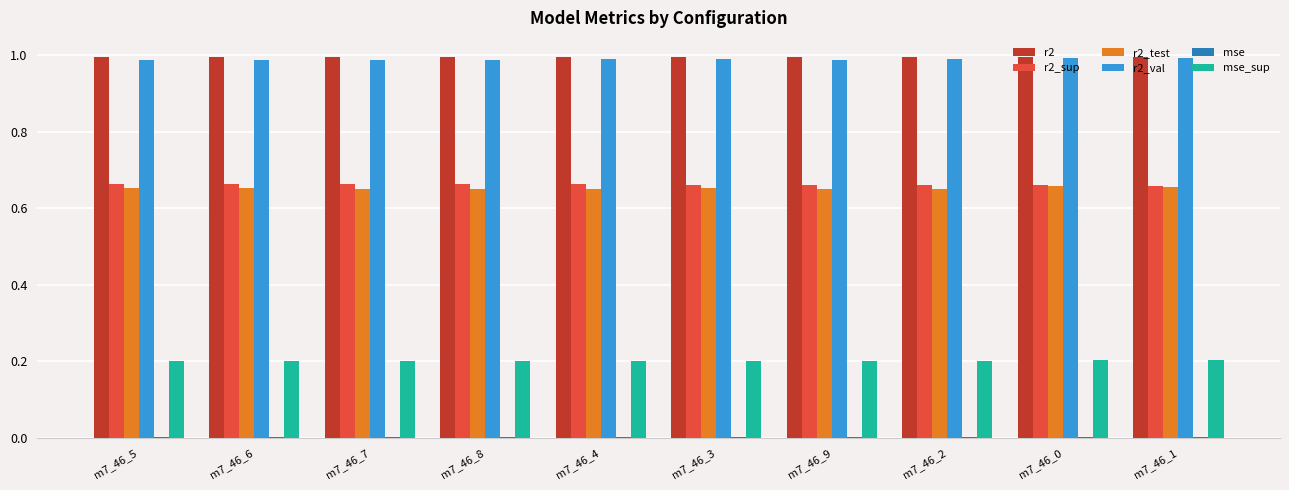

What is the sum of all r2_sup values?

6.6